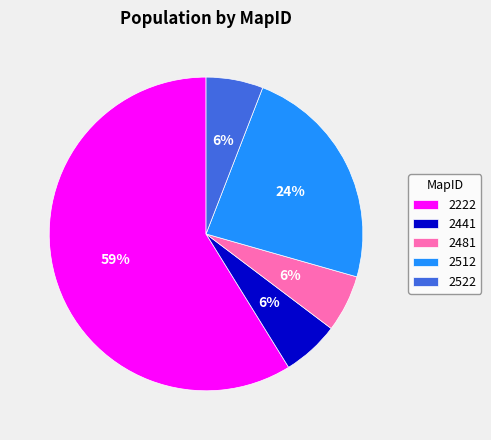

To the nearest percent, what percentage of the pie is 2512?

24%